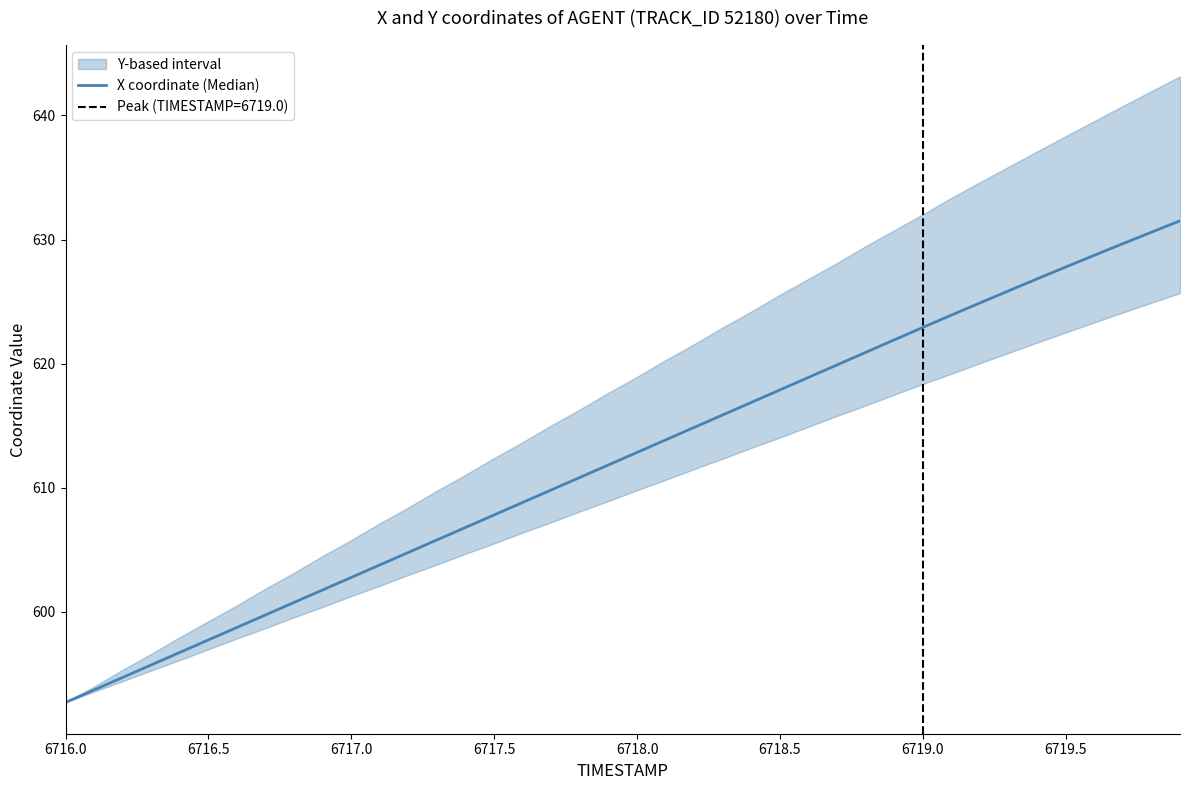

How many data points are above 612?

20